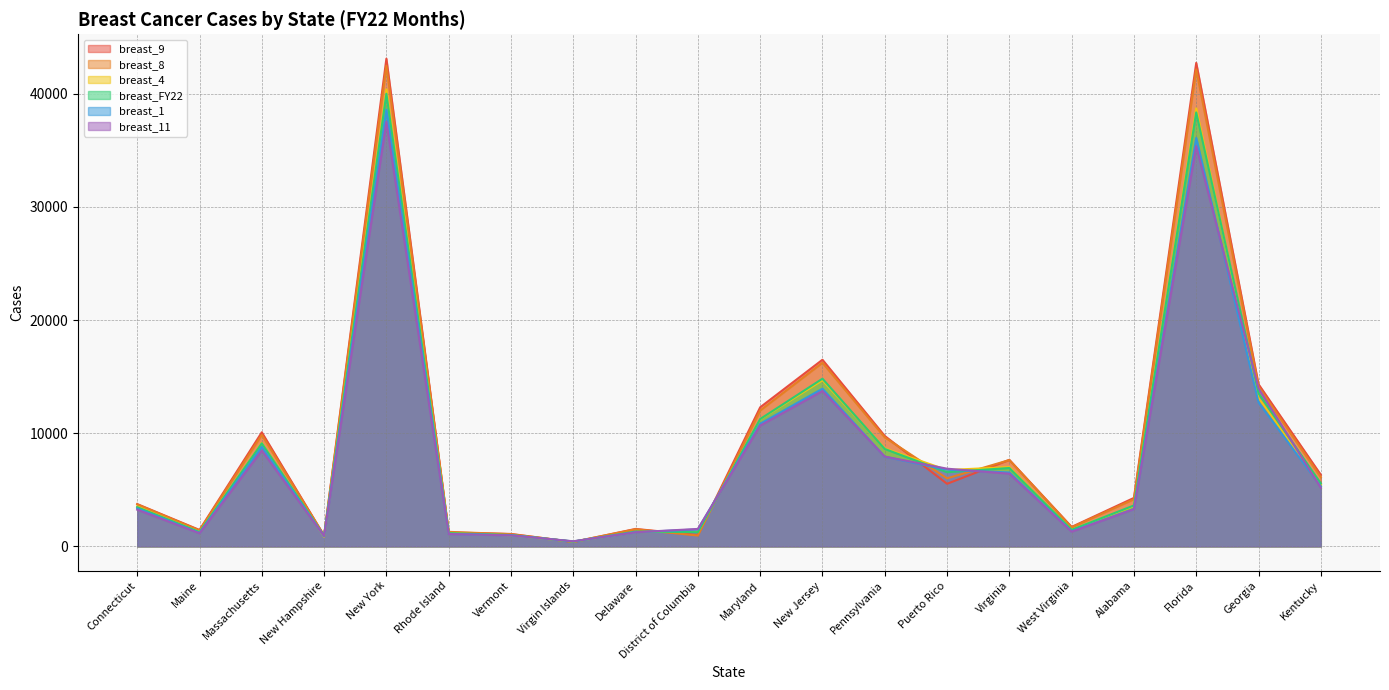

How many categories are shown in the chart?

20